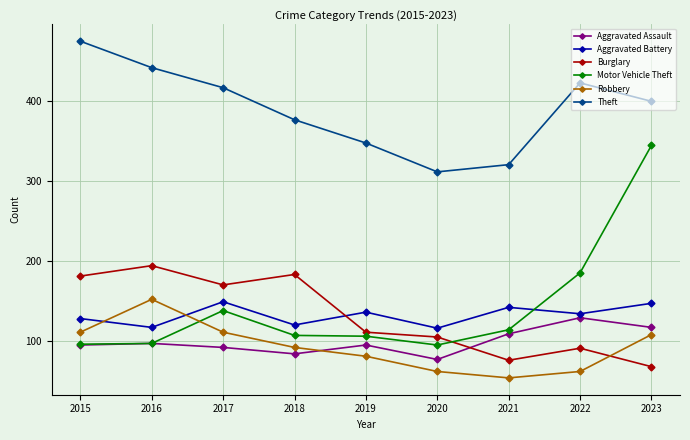

Which series has the widest spread of values?

Motor Vehicle Theft